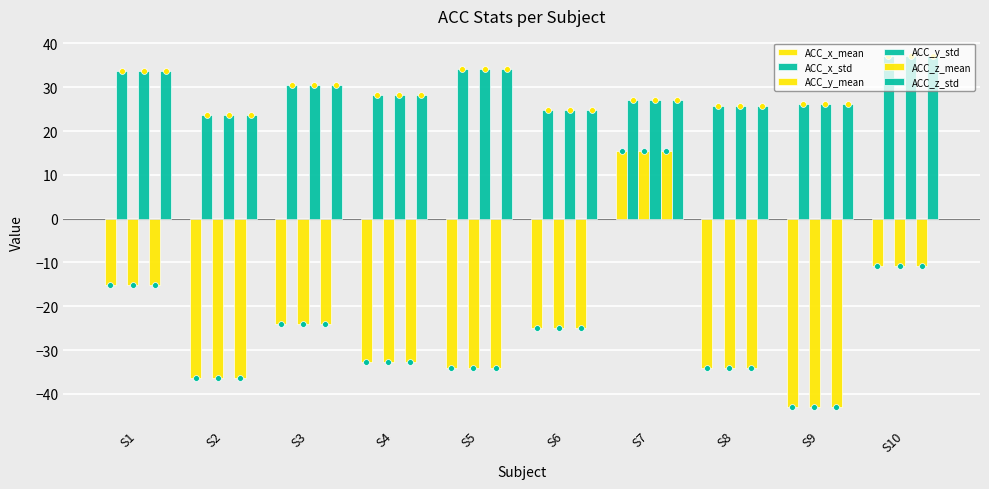

At how many categories does at least one series exceed -9?

10